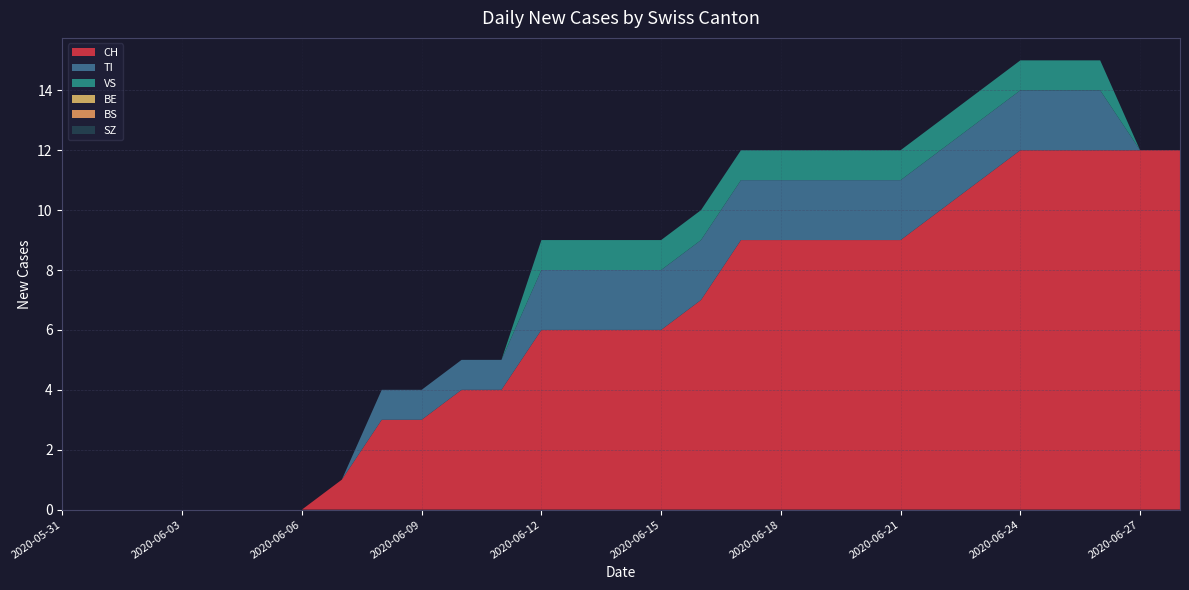

Reading left to right, extract all data points from this chart.

CH: 0	0	0	0	0	0	0	1	3	3	4	4	6	6	6	6	7	9	9	9	9	9	10	11	12	12	12	12	12
TI: 0	0	0	0	0	0	0	0	1	1	1	1	2	2	2	2	2	2	2	2	2	2	2	2	2	2	2	0	0
VS: 0	0	0	0	0	0	0	0	0	0	0	0	1	1	1	1	1	1	1	1	1	1	1	1	1	1	1	0	0
BE: 0	0	0	0	0	0	0	0	0	0	0	0	0	0	0	0	0	0	0	0	0	0	0	0	0	0	0	0	0
BS: 0	0	0	0	0	0	0	0	0	0	0	0	0	0	0	0	0	0	0	0	0	0	0	0	0	0	0	0	0
SZ: 0	0	0	0	0	0	0	0	0	0	0	0	0	0	0	0	0	0	0	0	0	0	0	0	0	0	0	0	0